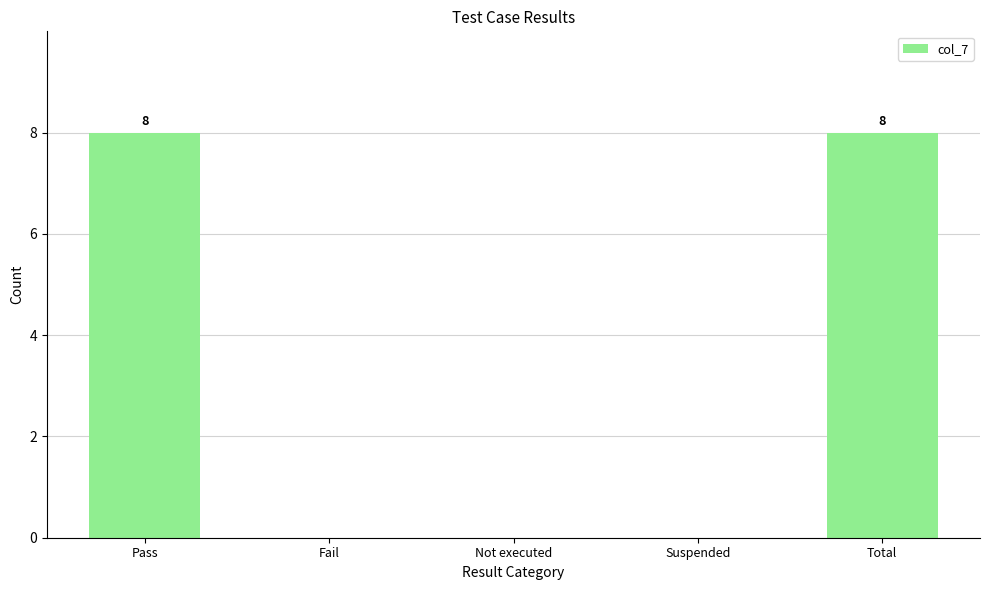

What is the sum of the values at Total and Pass?

16